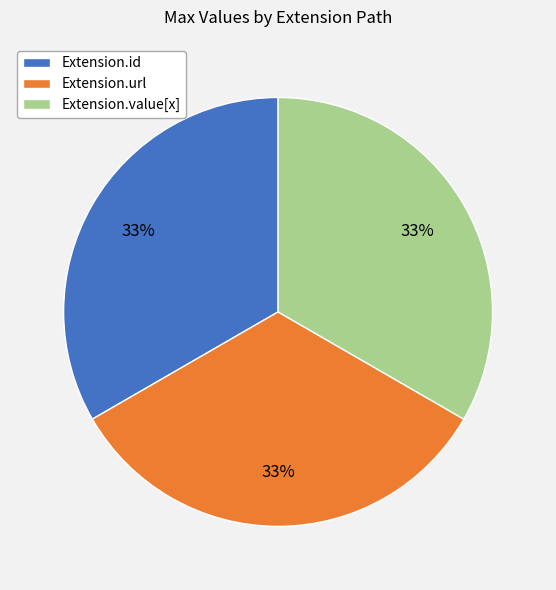

How many slices are in this pie chart?

3